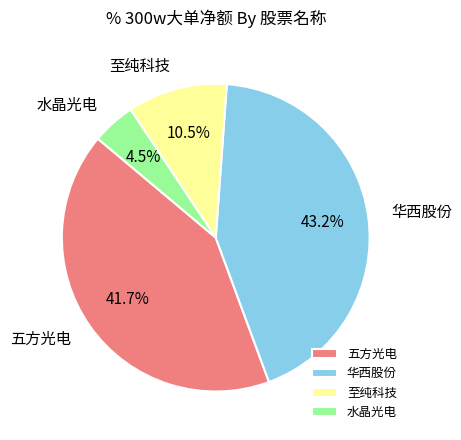

Rank the categories by value from lowest to highest.

水晶光电, 至纯科技, 五方光电, 华西股份